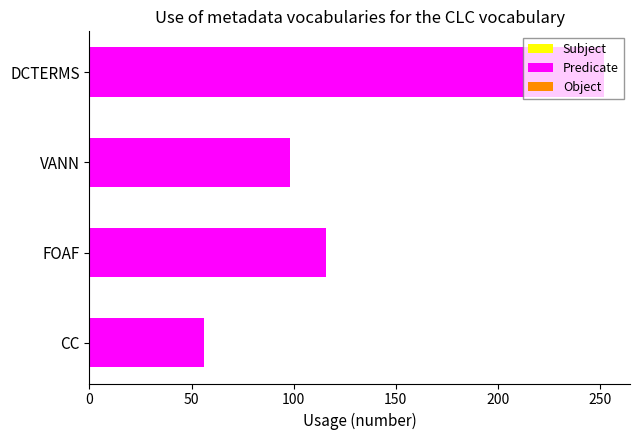

True or false: the data shows 116 at FOAF.

True